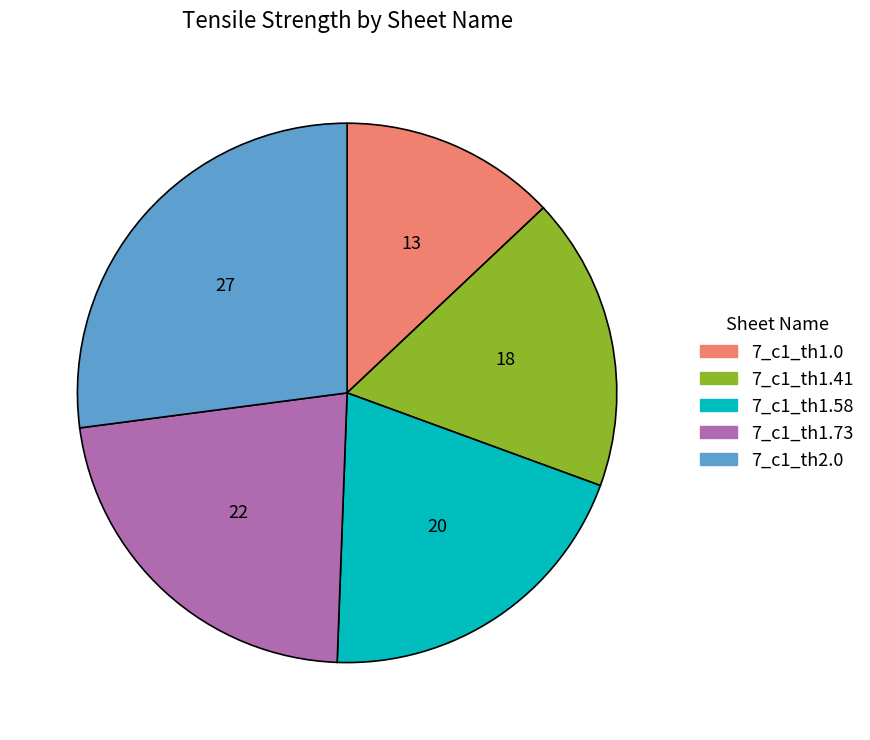

Does 7_c1_th1.41 account for over 50% of the chart?

No